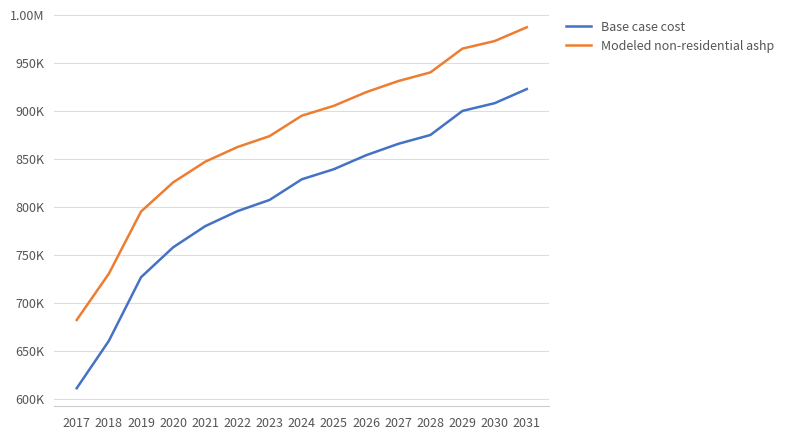

Does the chart display data point markers on the line(s)?

No